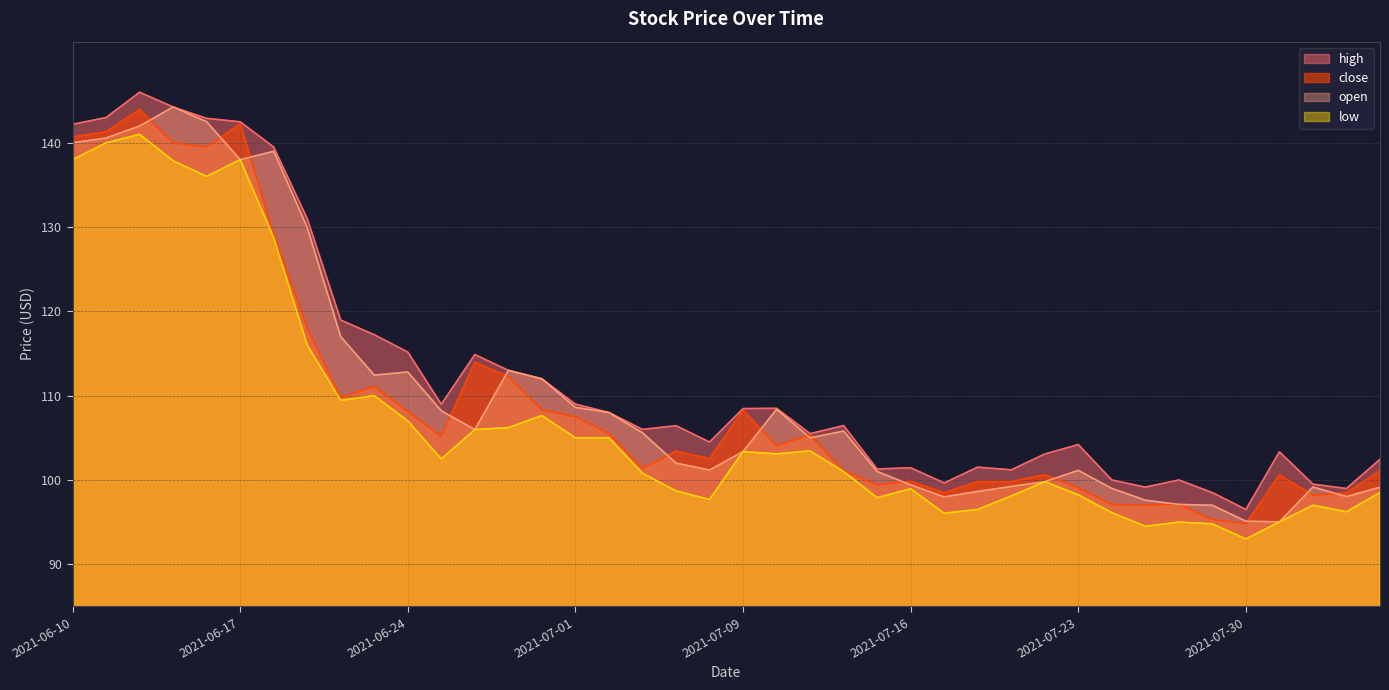

Is it true that close equals 99.8 at 2021-07-20?

True